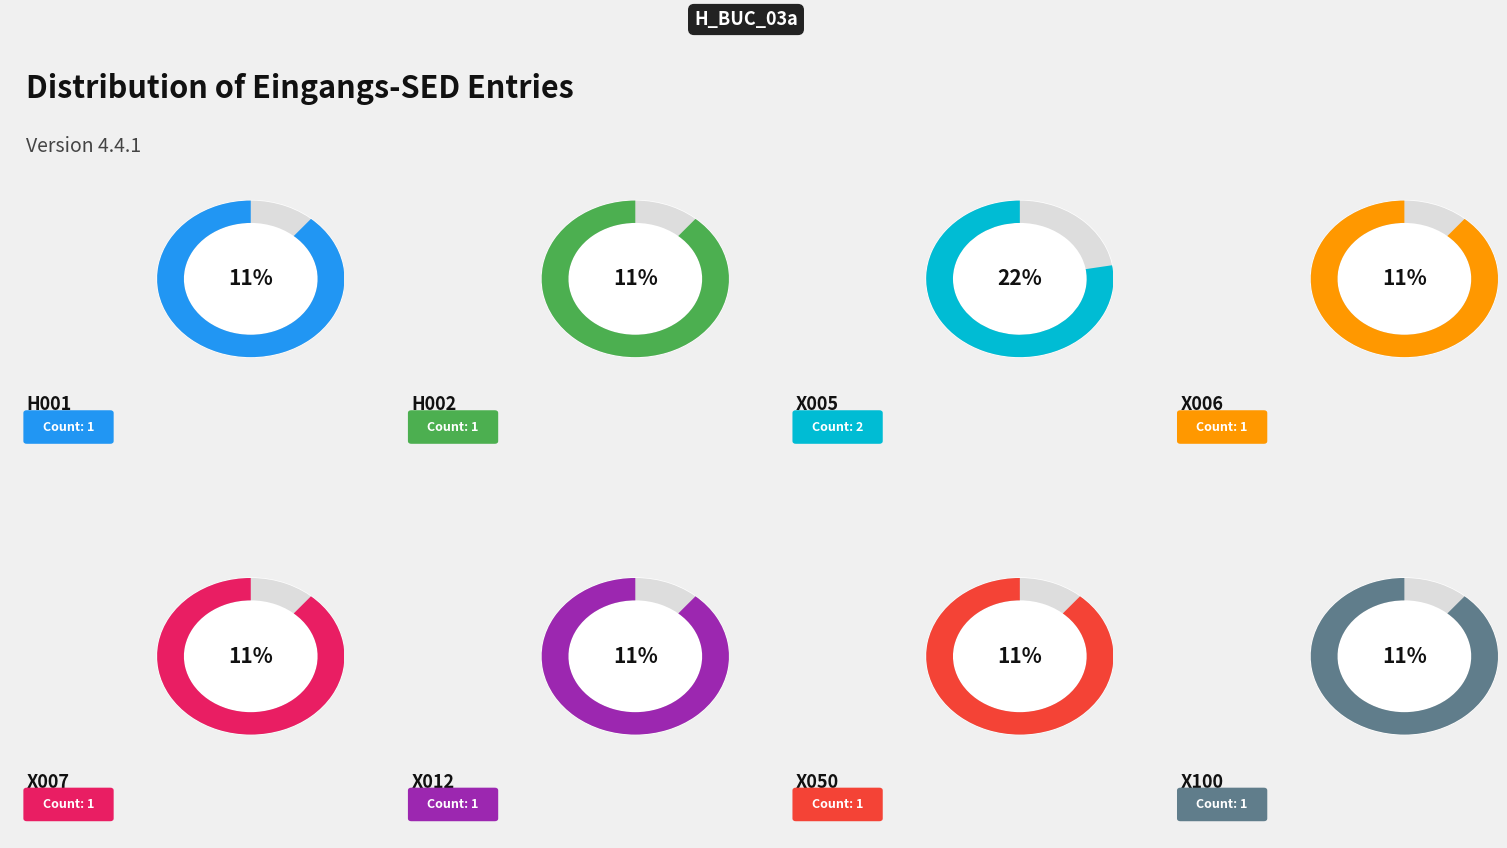

The X006 slice represents 21% of the pie. True or false?

False